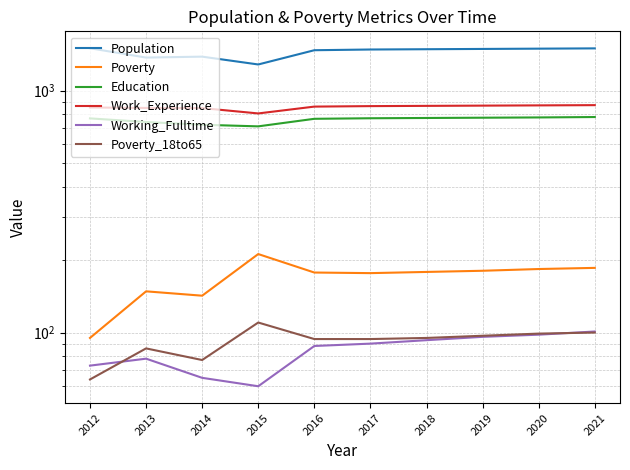

What is the difference between the maximum and minimum values in the Working_Fulltime series?

41